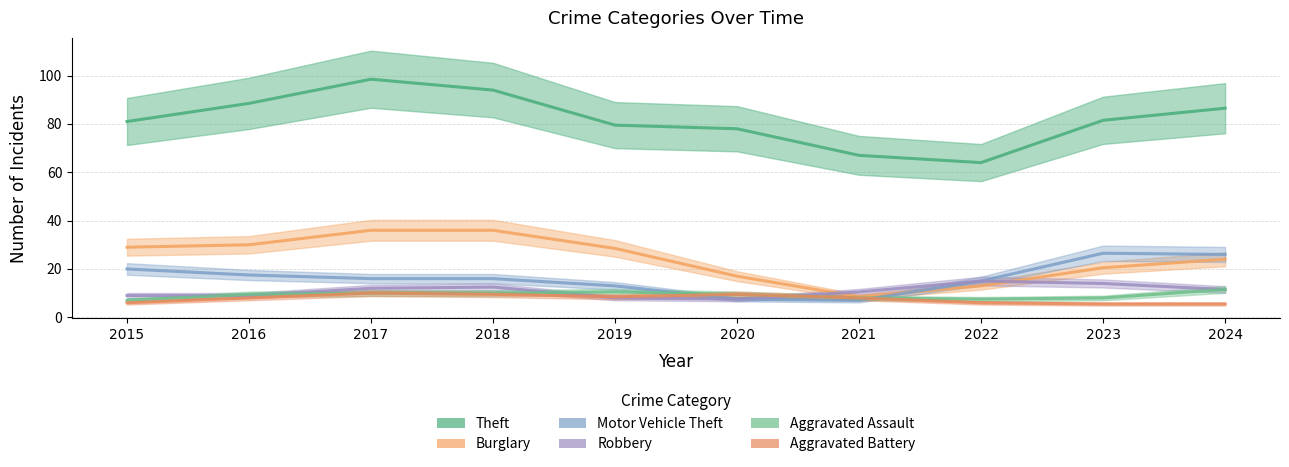

True or false: Theft has a value of 111 at 2020.

False